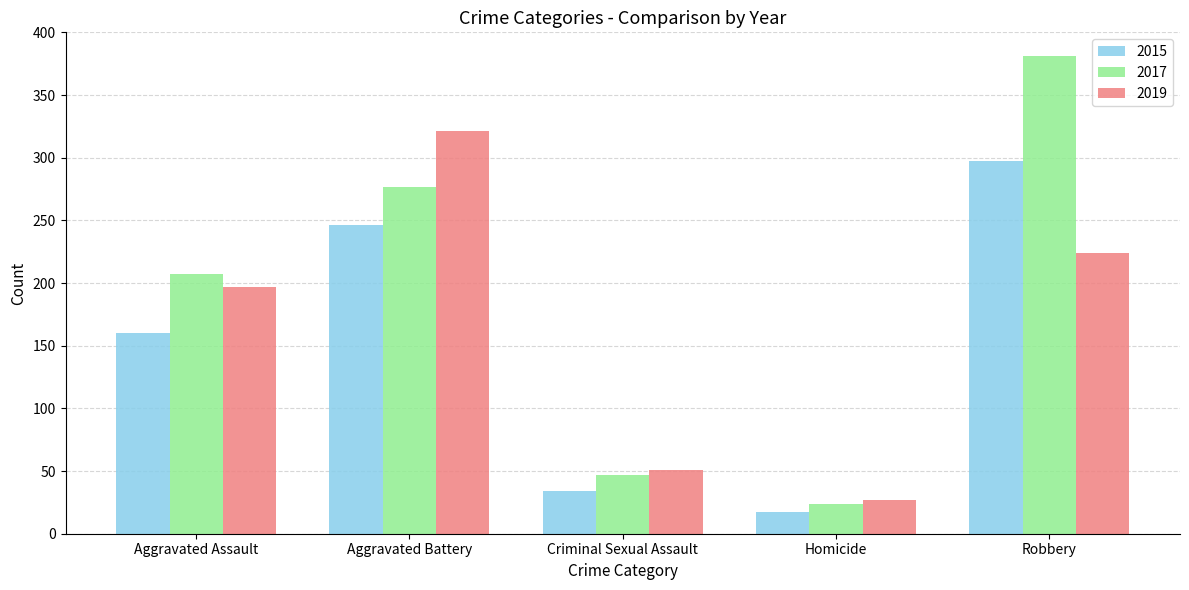

Which series changed the most between Aggravated Assault and Robbery?

2017